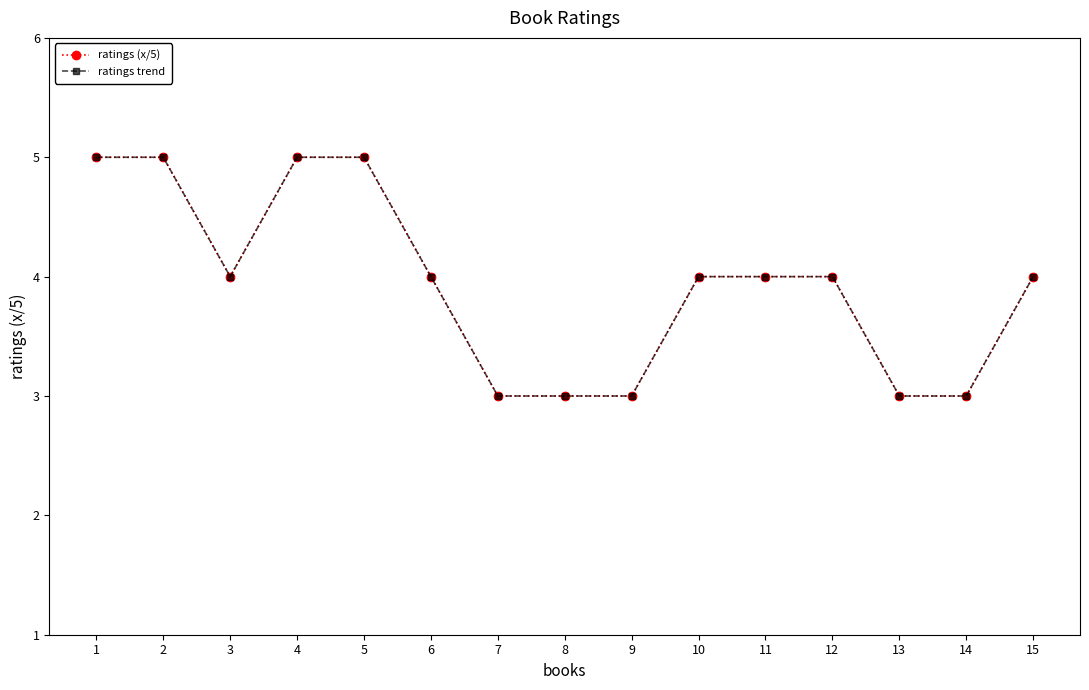

Is this an area chart (filled region under the line)?

No